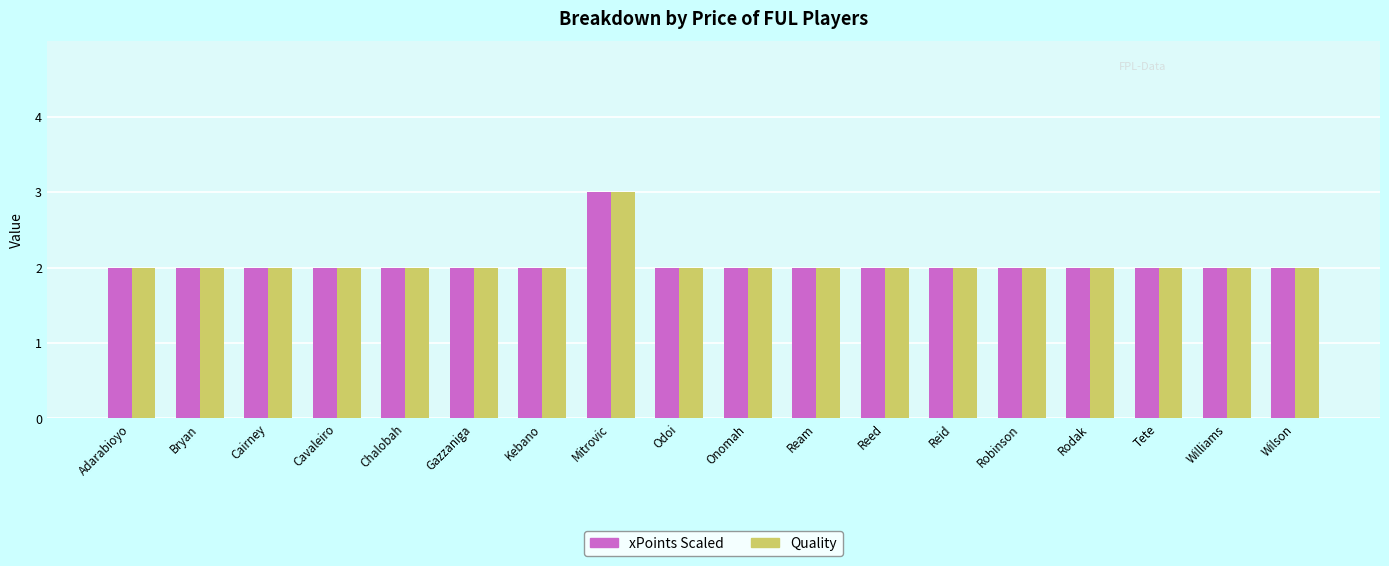

How many bars are there in each group?

2